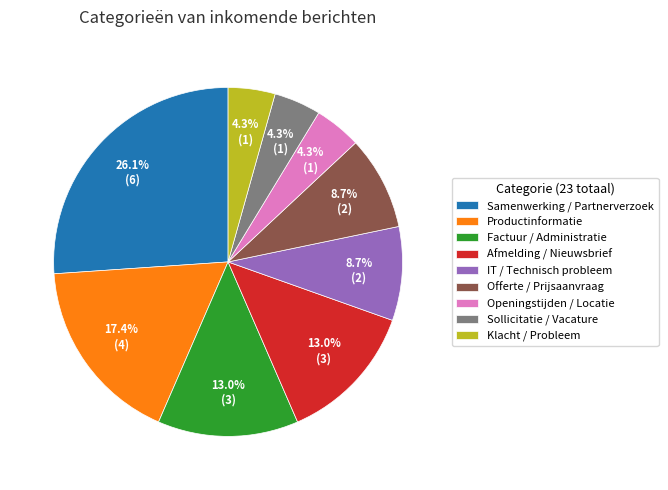

Do IT / Technisch probleem and Sollicitatie / Vacature together represent more than half of the pie?

No